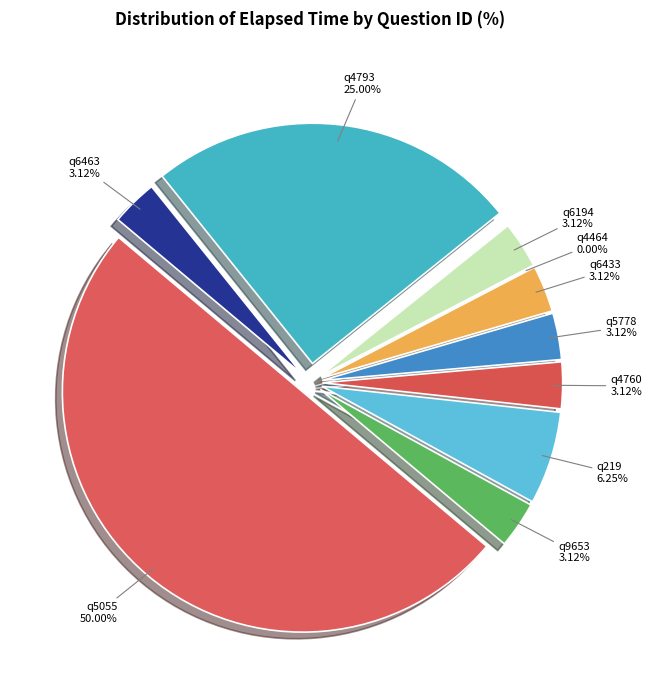

Does q4793 account for over 50% of the chart?

No